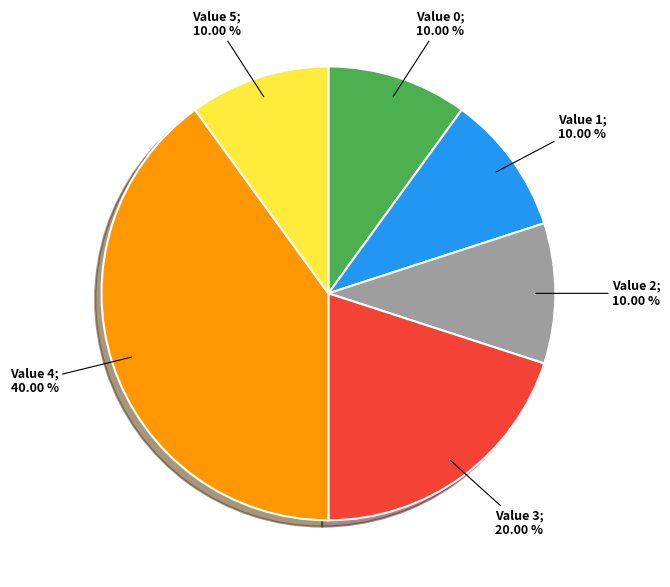

Is there any slice that represents more than half of the pie?

No